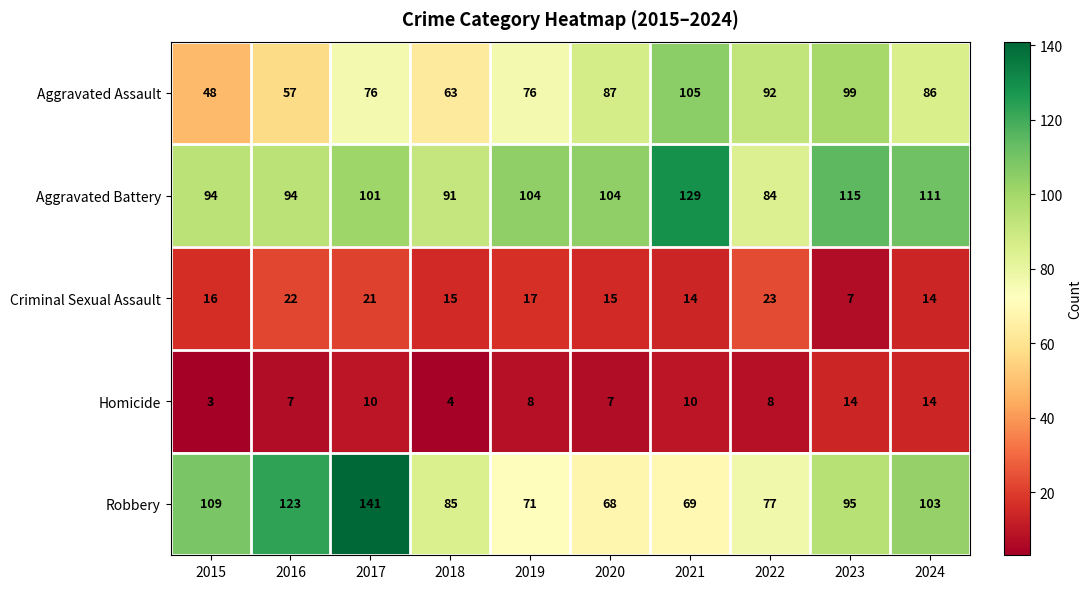

At which label does Robbery first exceed 95?

2015